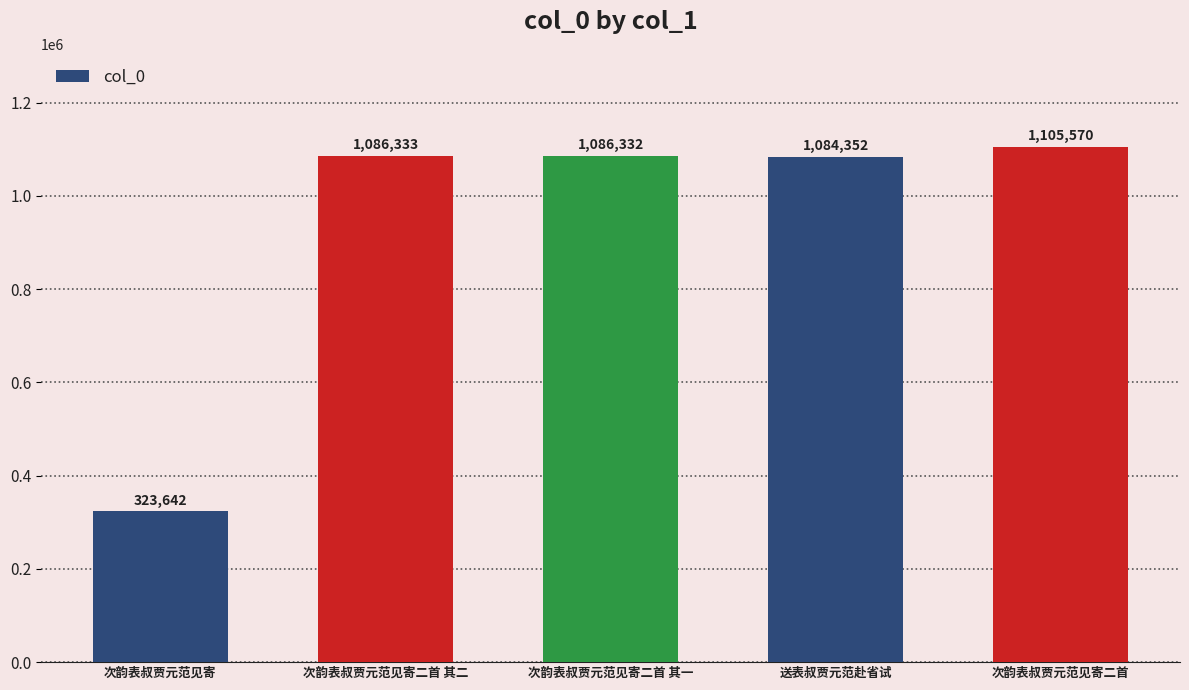

At which label does the data first exceed 1086332?

次韵表叔贾元范见寄二首 其二